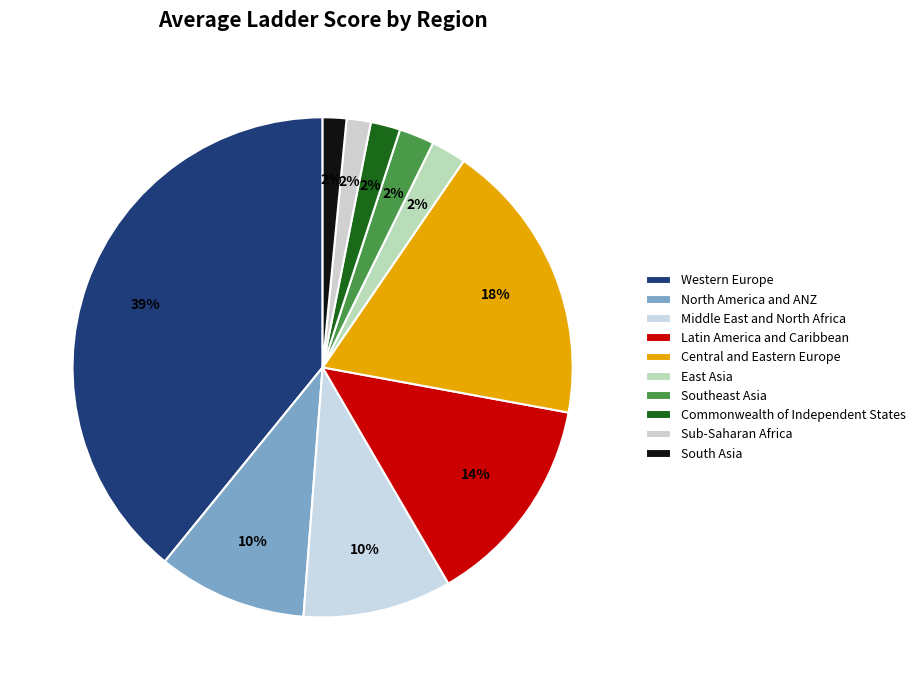

Count the number of slices in the pie.

10